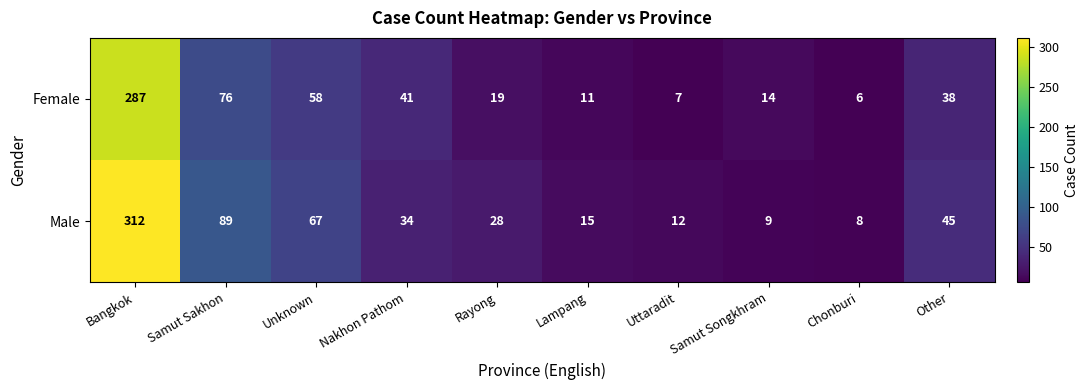

What is the difference between the highest and lowest values at Samut Sakhon?

13